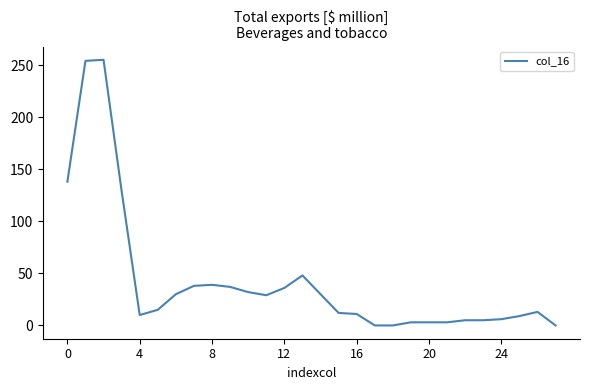

What is the greatest value displayed?

255